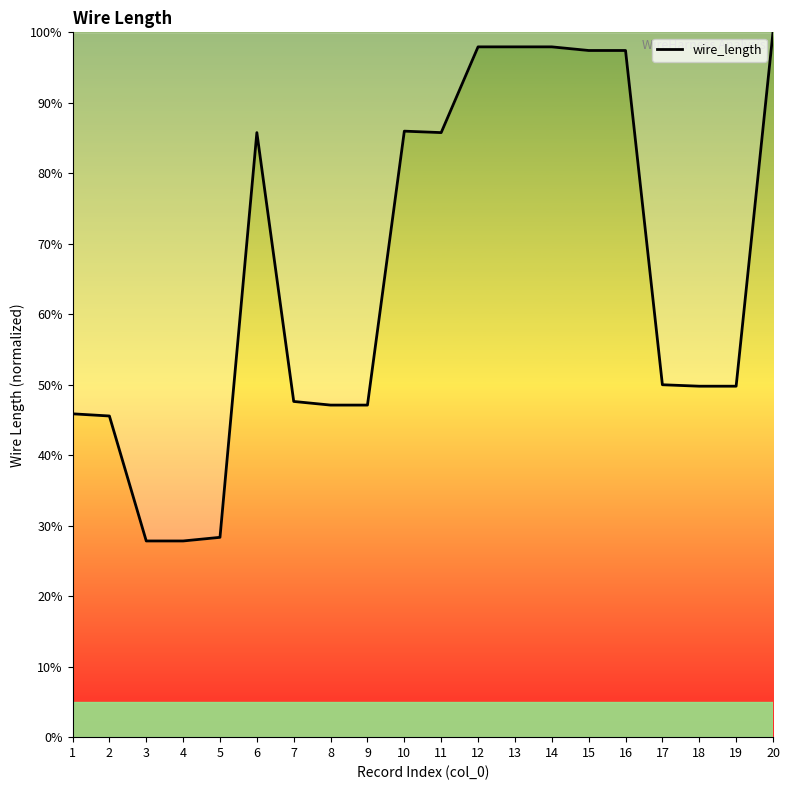

How many points are lower than both their immediate neighbors (excluding endpoints)?

1